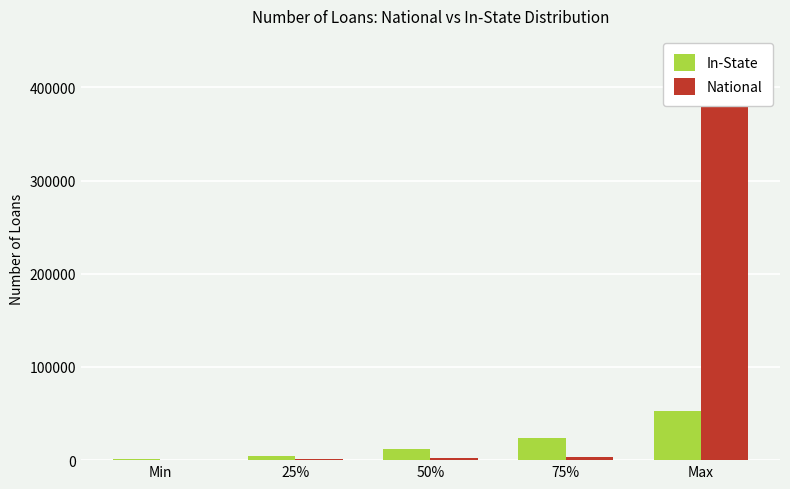

Reading right to left, what are all the values shown in this chart?

In-State: 52919	24000	12316	4227	1353
National: 433596	3141	1951	909	452